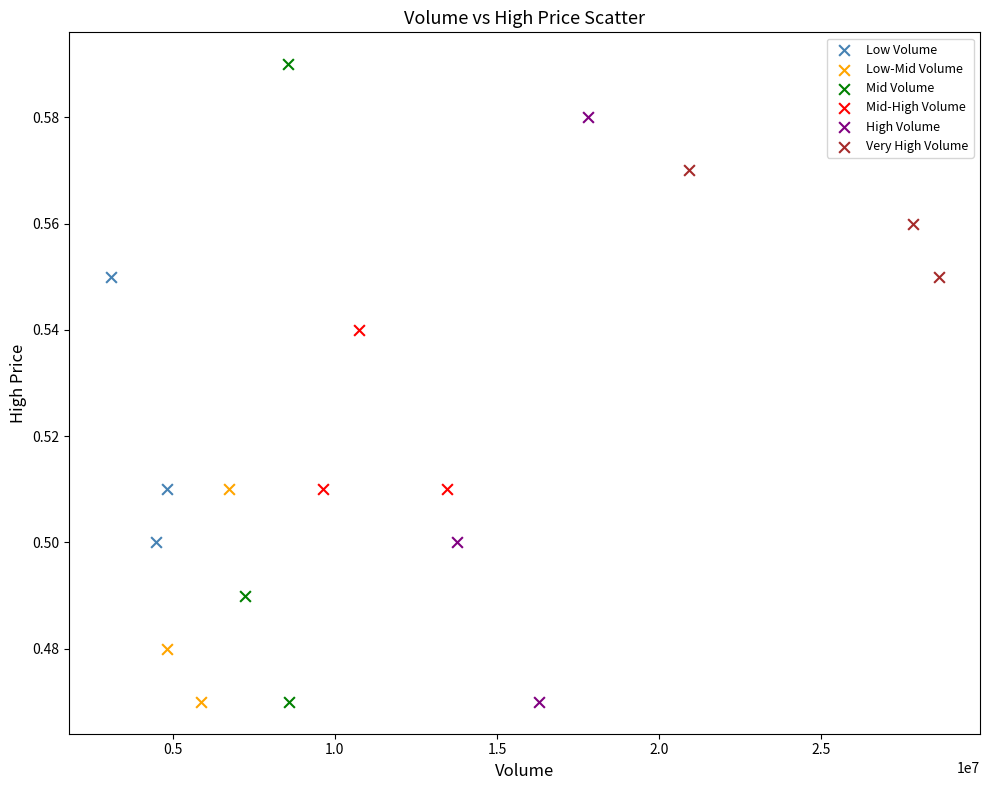

Which series has the largest Y range (max minus min)?

Mid Volume